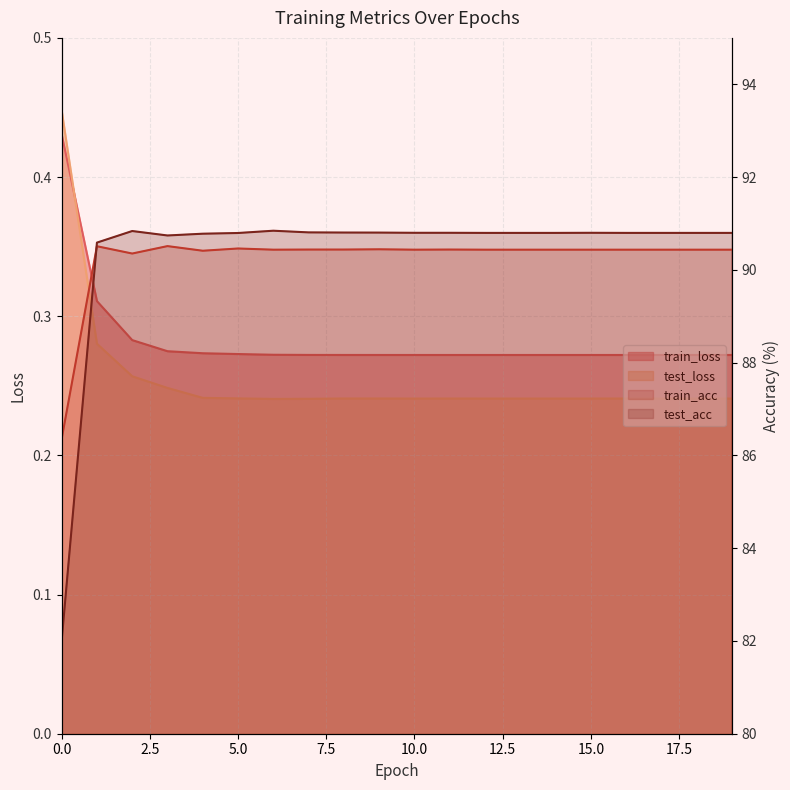

What is the difference between the maximum and second lowest values in the train_loss series?

0.2